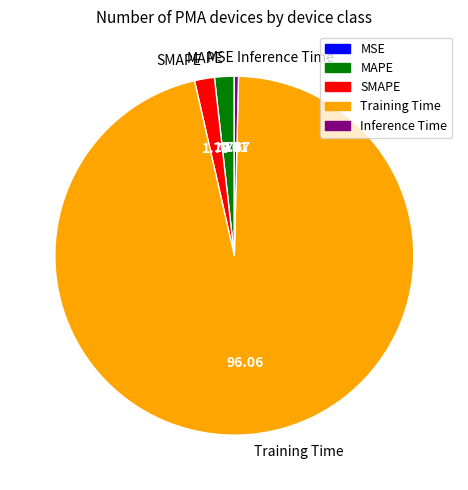

Does Training Time represent more than half of the total?

Yes